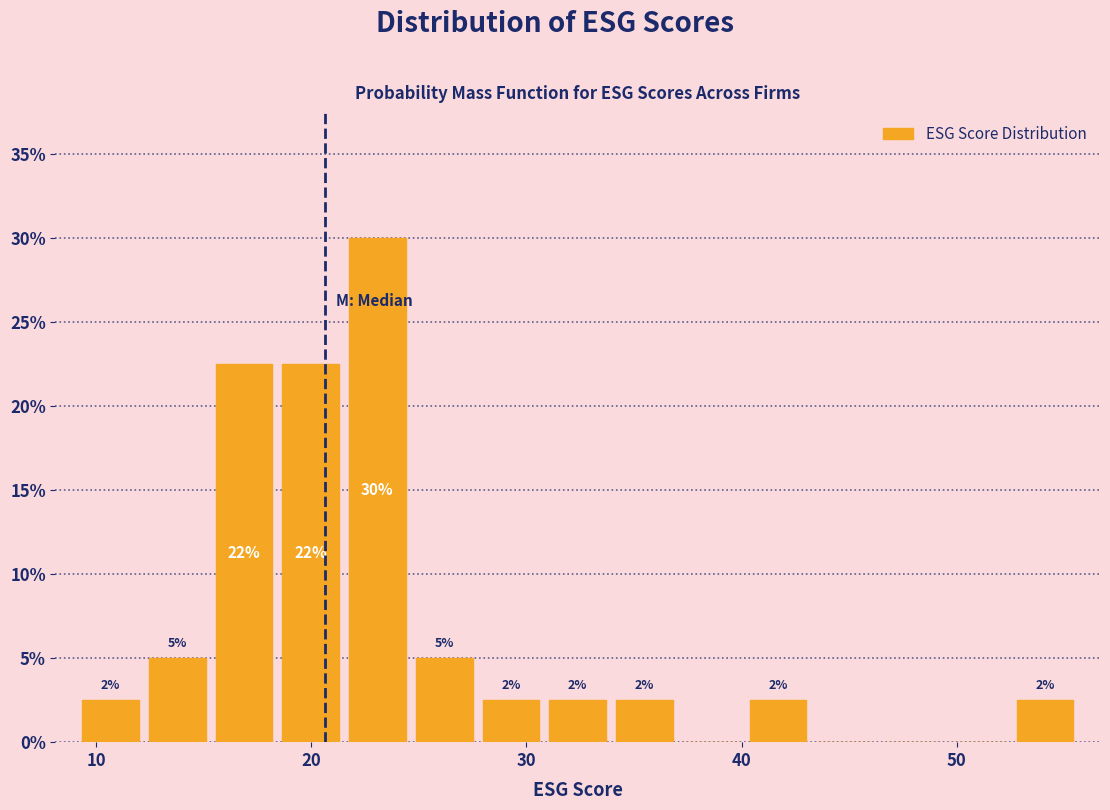

Read against the x-axis, roughly where is the centre of the tallest bar?

23